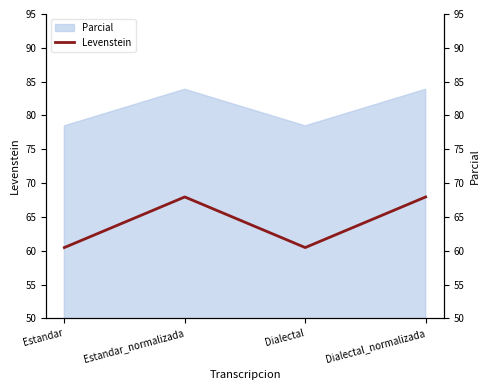

What is the label of the 3rd point from the left?

Dialectal